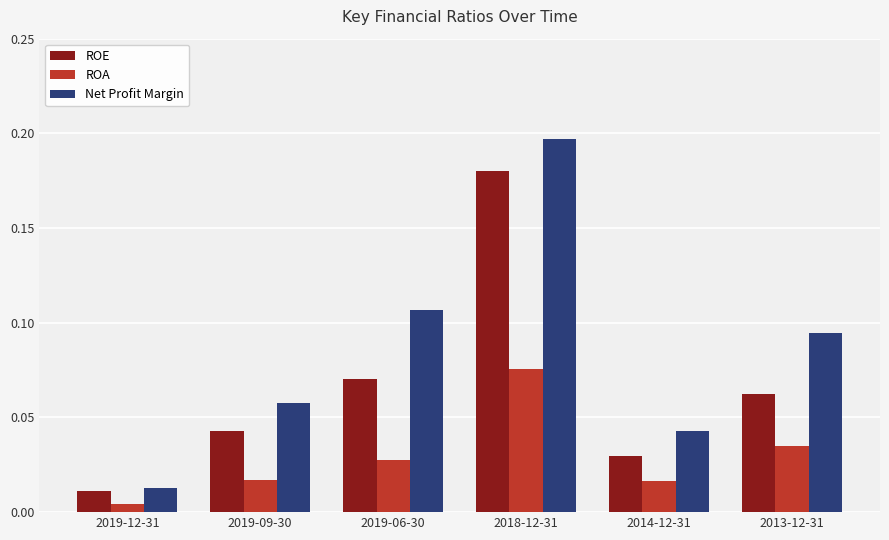

The value of Net Profit Margin at 2019-09-30 is 0.0. True or false?

False